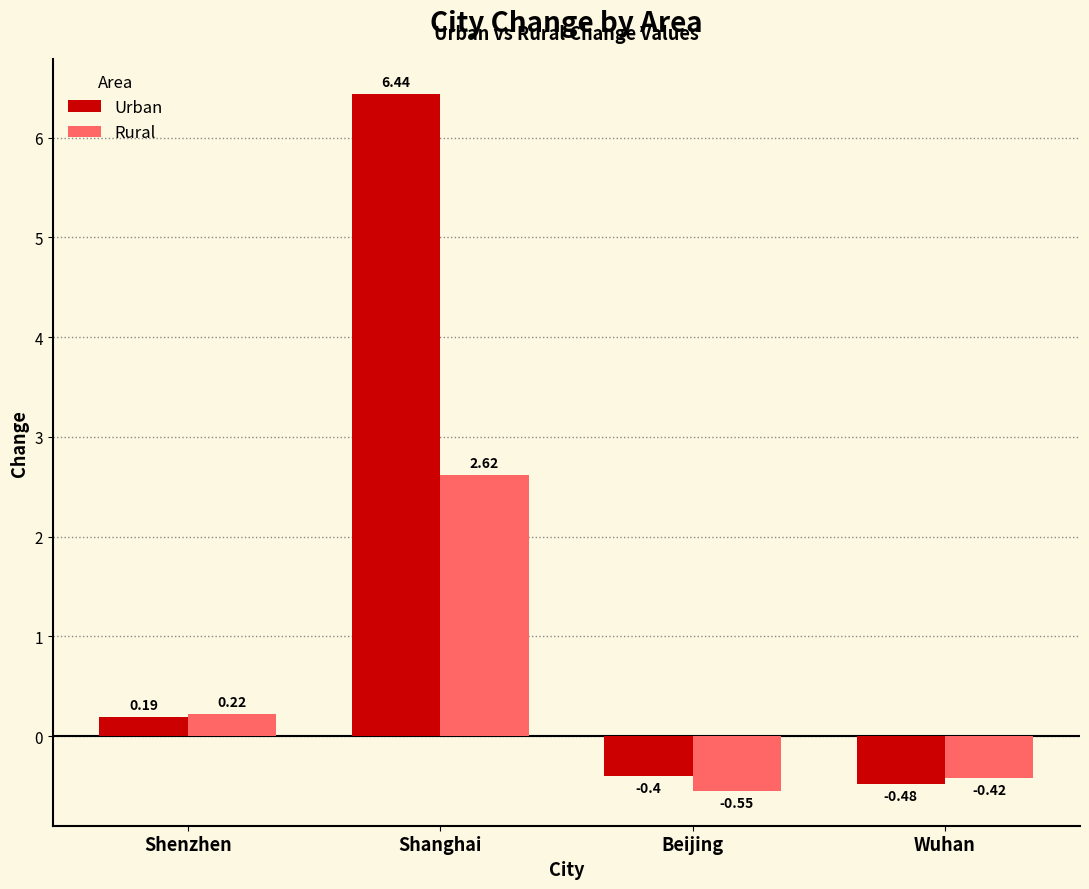

How many groups of bars are there?

4